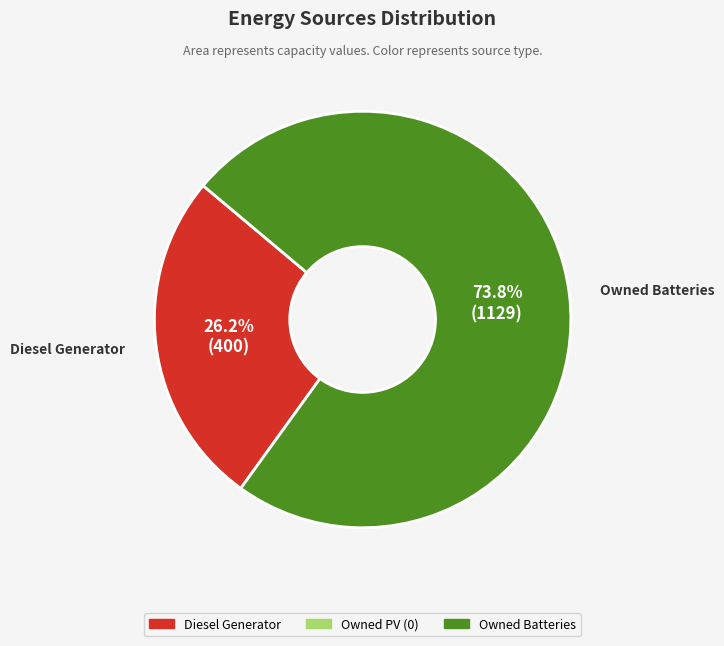

Does any single category account for the majority?

Yes